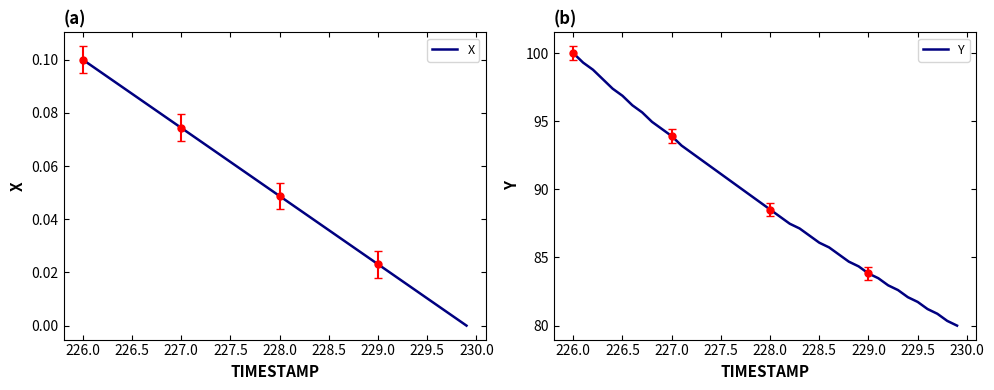

Is it true that Y equals 83.8 at 229.0?

True